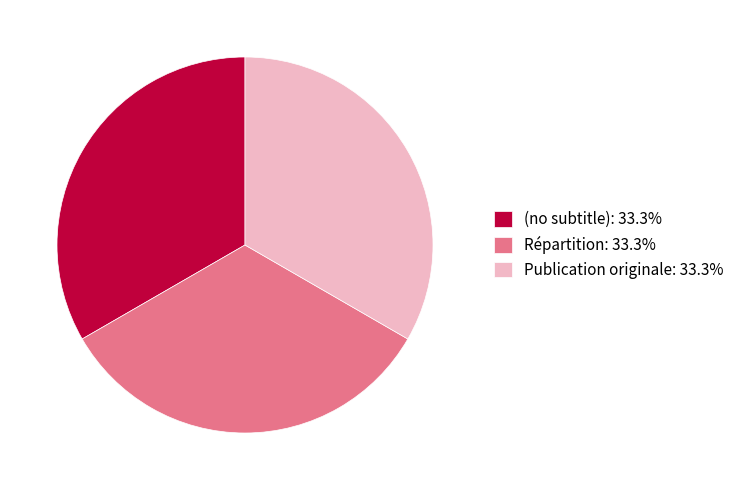

What is the ratio of the value at Publication originale: 33.3% to the value at Répartition: 33.3%?

1.0